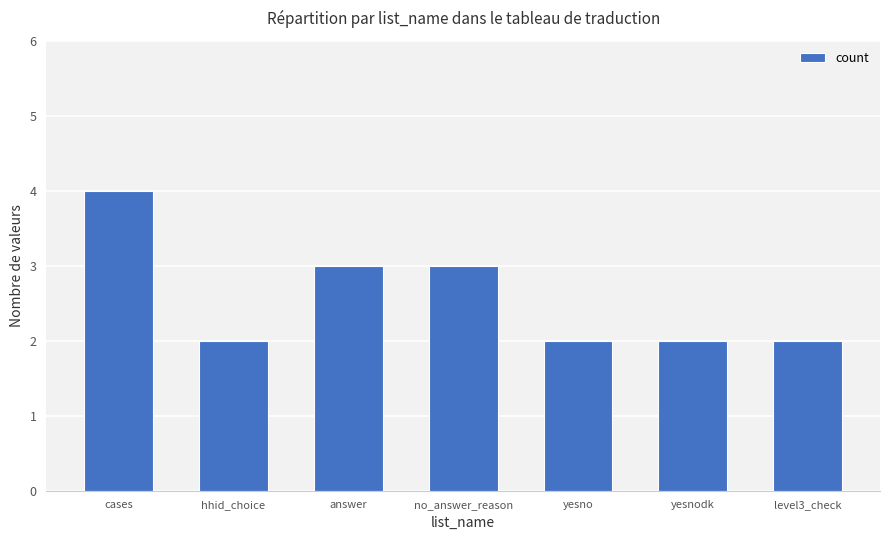

The value at cases is 2. True or false?

False